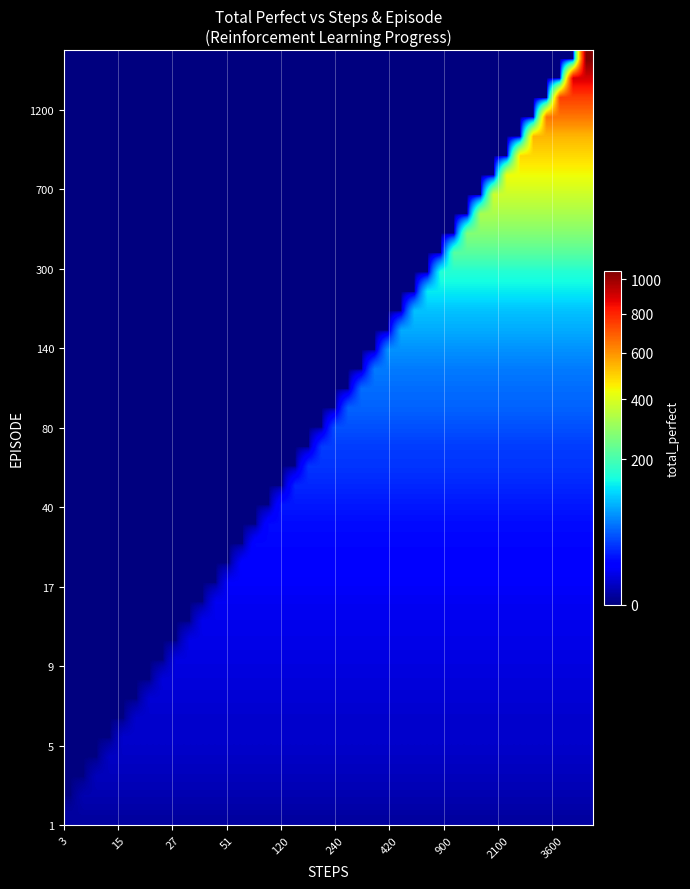

Count the number of data series in this chart.

40